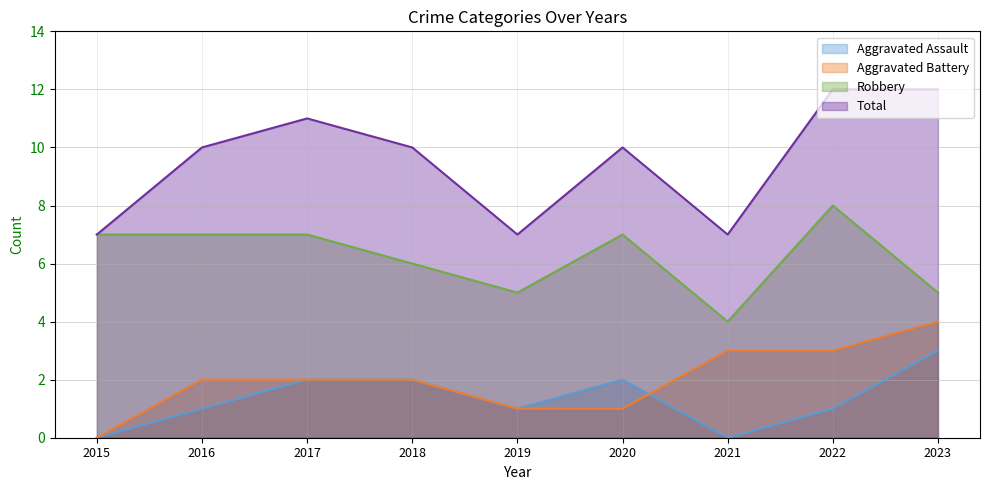

What is the spread (max minus min) of values at 2020?

9